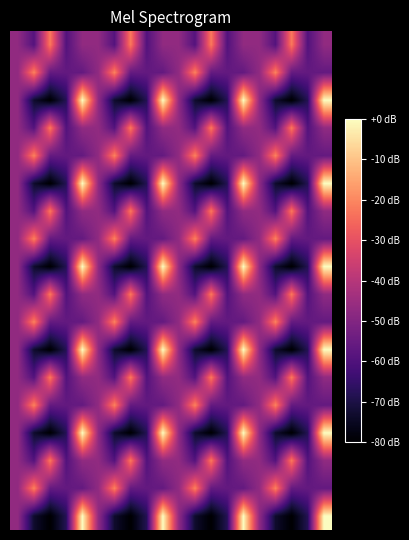

What is the smallest value displayed?

-80.0